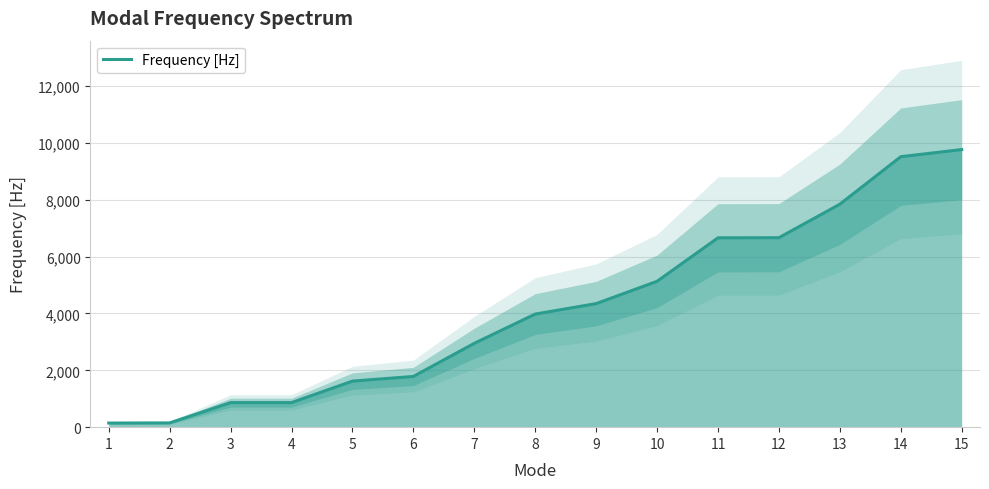

Between 10 and 15, which is larger?

15